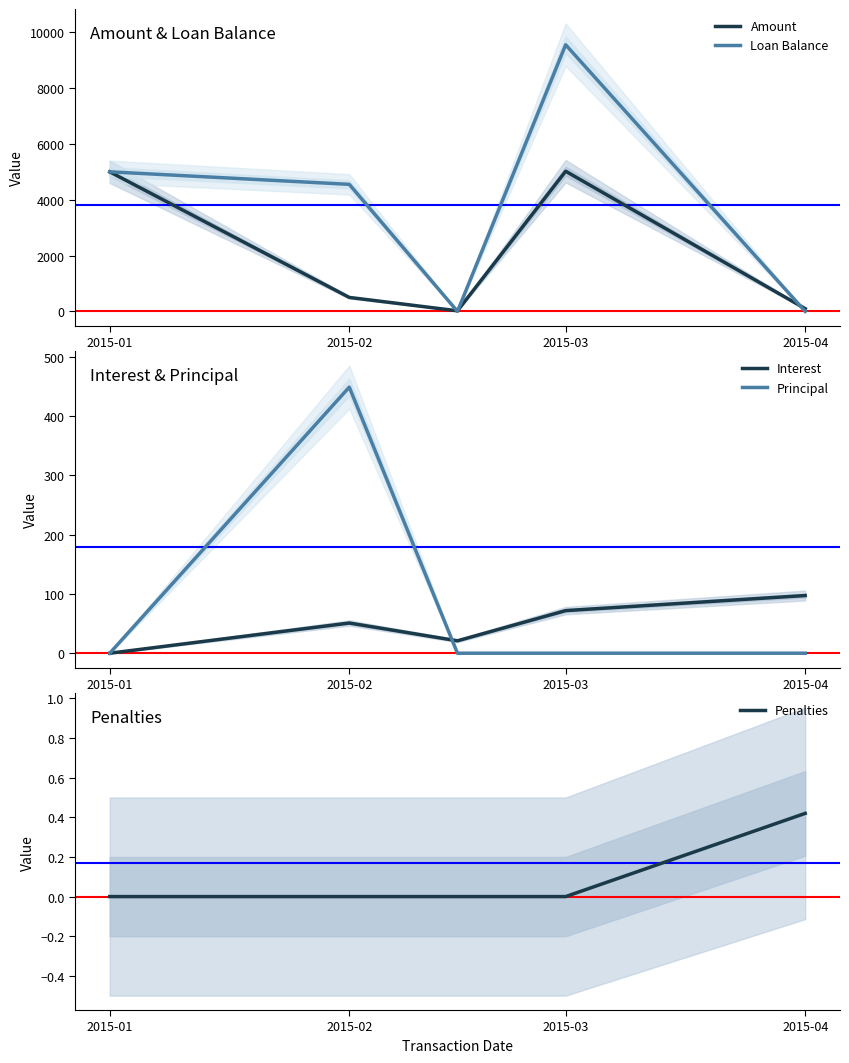

At which label does Penalties reach its peak?

2015-04